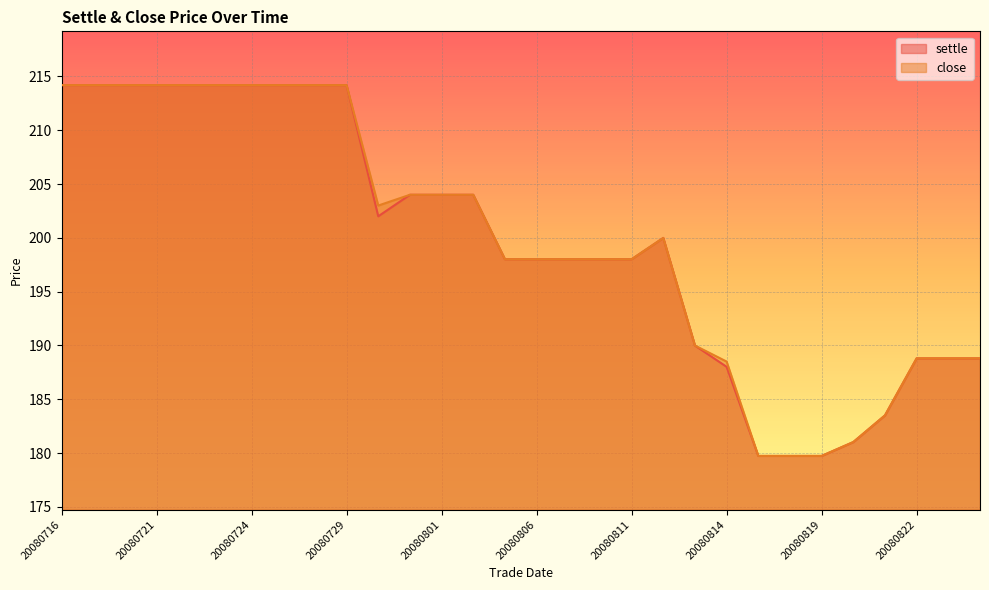

True or false: close has a value of 214.2 at 20080725.

True